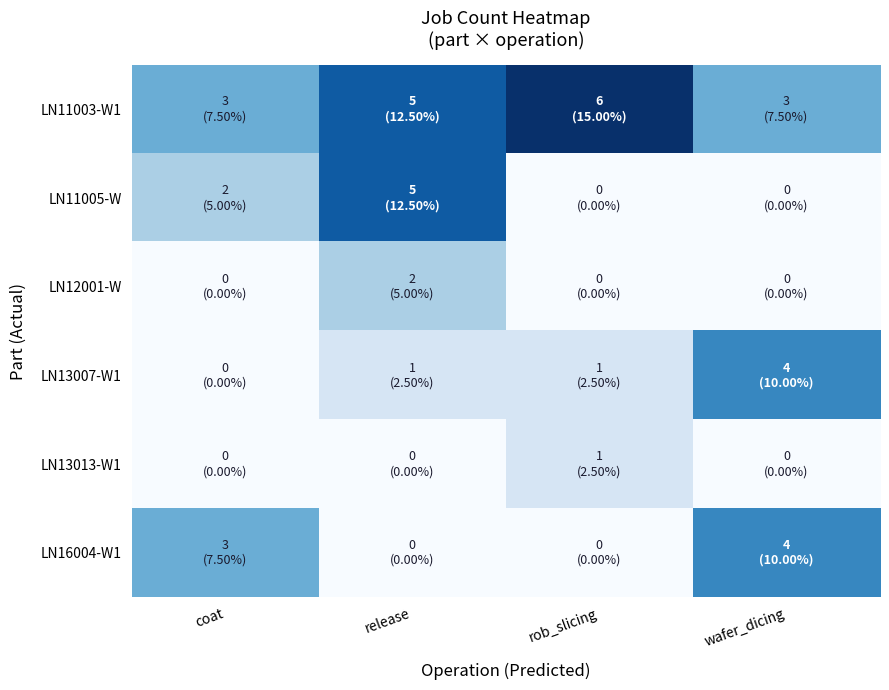

Reading right to left, what are all the values shown in this chart?

LN11003-W1: wafer_dicing=3	rob_slicing=6	release=5	coat=3
LN11005-W: wafer_dicing=0	rob_slicing=0	release=5	coat=2
LN12001-W: wafer_dicing=0	rob_slicing=0	release=2	coat=0
LN13007-W1: wafer_dicing=4	rob_slicing=1	release=1	coat=0
LN13013-W1: wafer_dicing=0	rob_slicing=1	release=0	coat=0
LN16004-W1: wafer_dicing=4	rob_slicing=0	release=0	coat=3